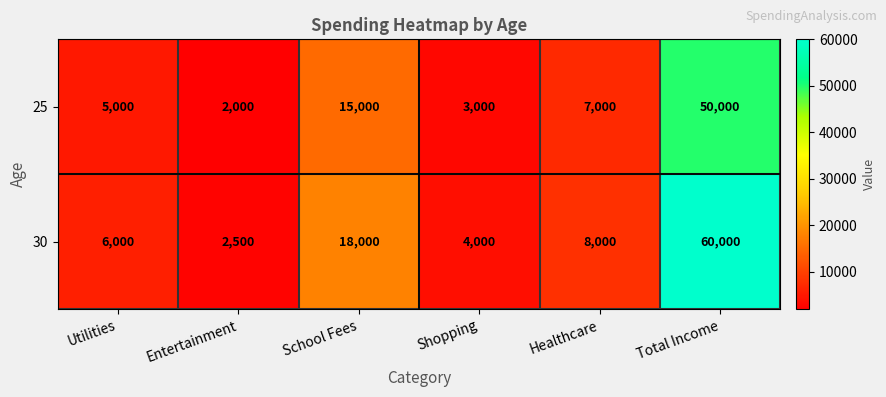

At which category is the sum across all series the highest?

Total Income